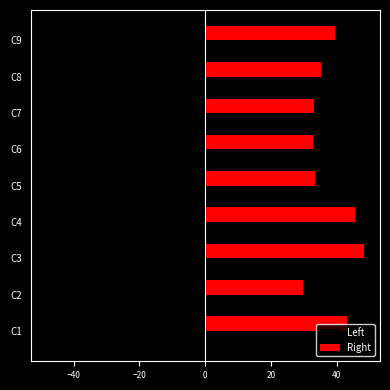

What is the total value across all series at C9?

-1.5